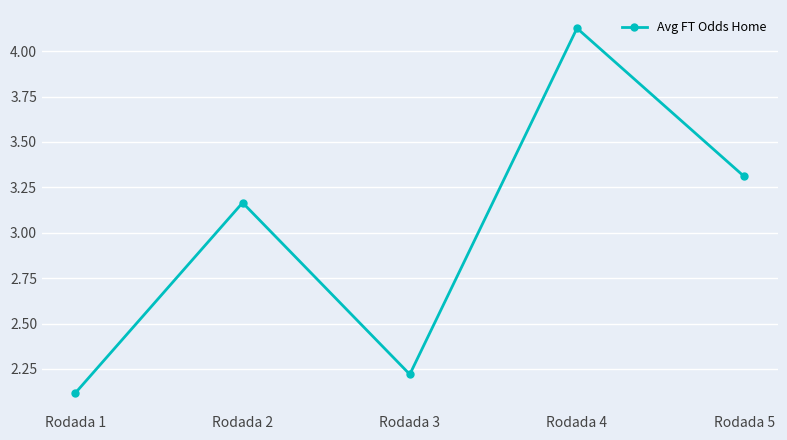

Is it true that the value at Rodada 3 is 3.1?

False